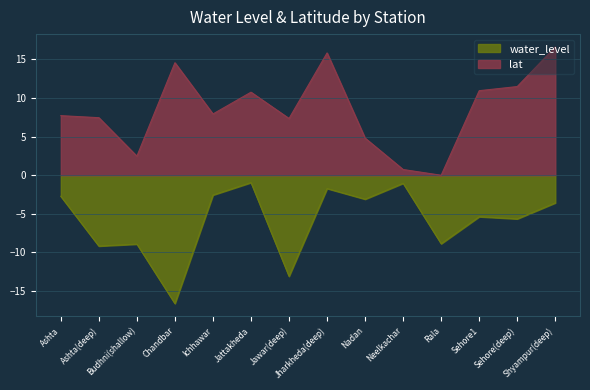

Reading left to right, list all the values displayed in this chart.

water_level: -2.7	-9.2	-8.9	-16.6	-2.6	-0.9	-13.1	-1.7	-3.1	-1.0	-8.9	-5.4	-5.7	-3.6
lat: 7.7	7.5	2.5	14.6	7.9	10.8	7.4	15.8	4.8	0.7	0.0	11.0	11.5	16.6